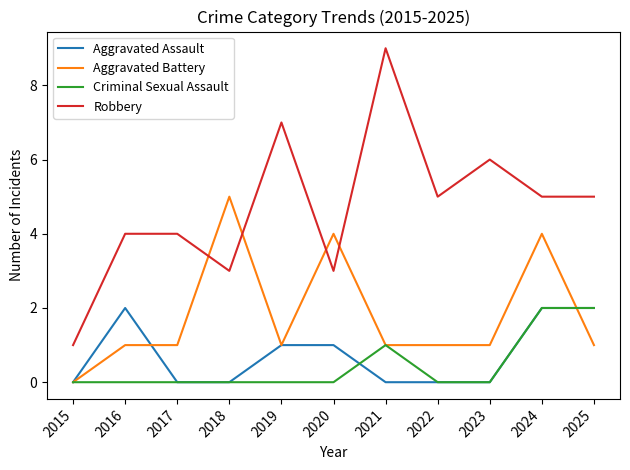

Is this an area chart (filled region under the line)?

No